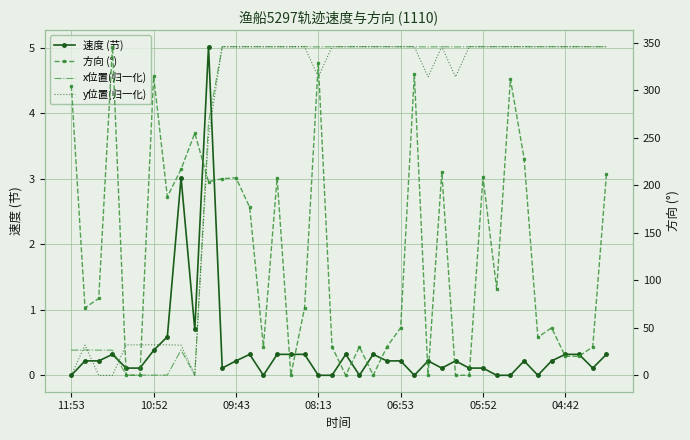

How many times do 速度 (节) and x位置(归一化) cross each other?

2